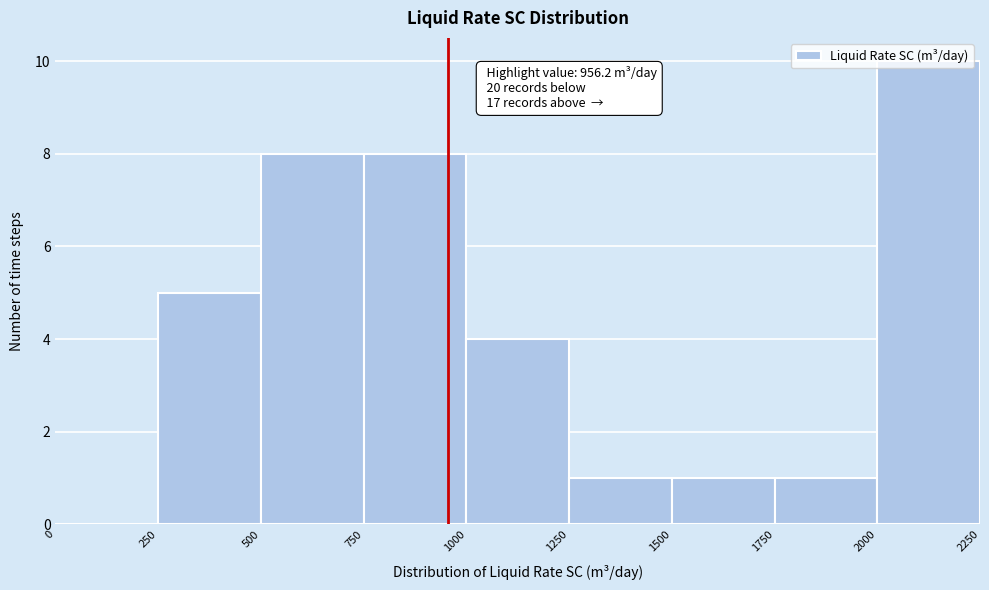

Which range on the x-axis has the tallest bar?

2000 to 2250